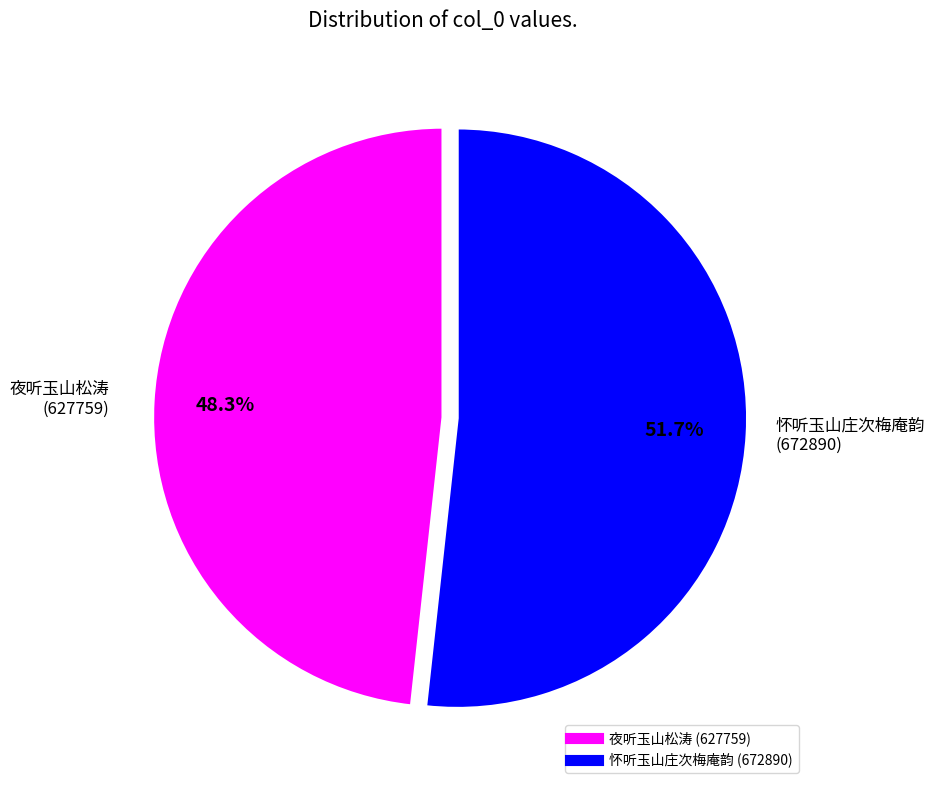

What is the smallest slice in the pie chart?

夜听玉山松涛